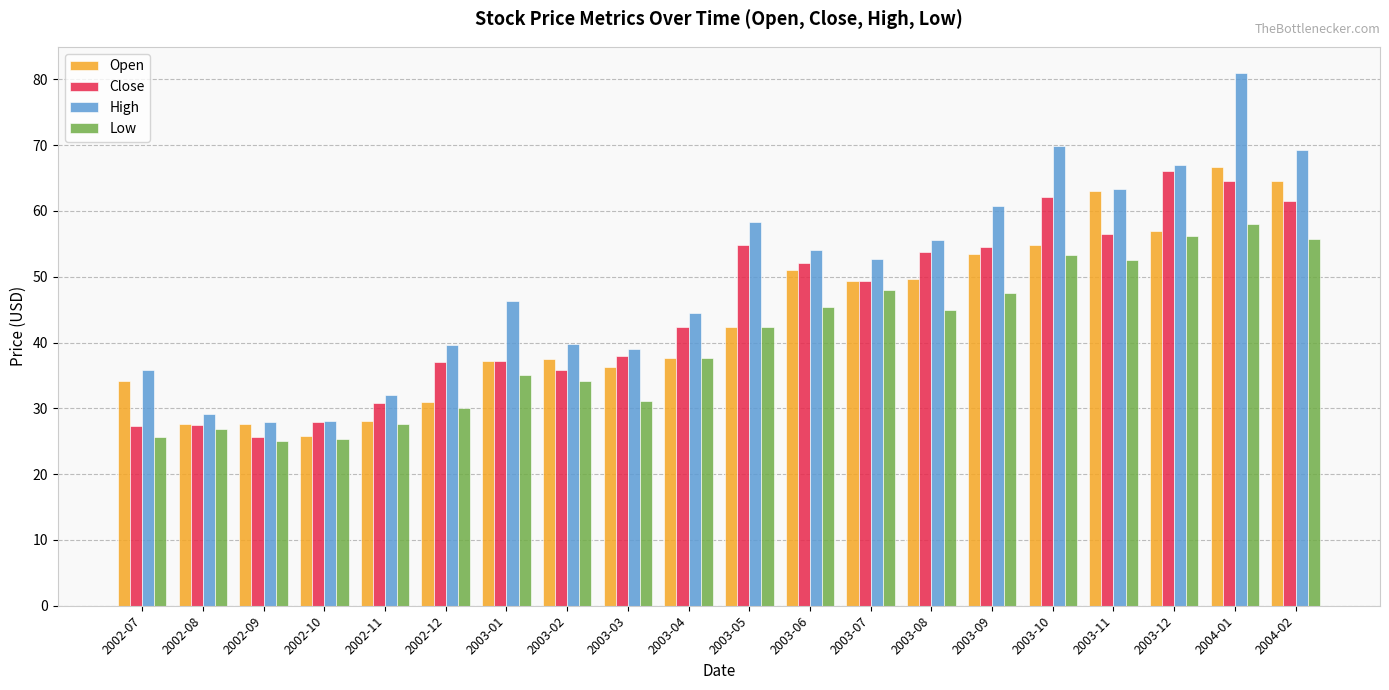

Which series has the largest range (max minus min)?

High